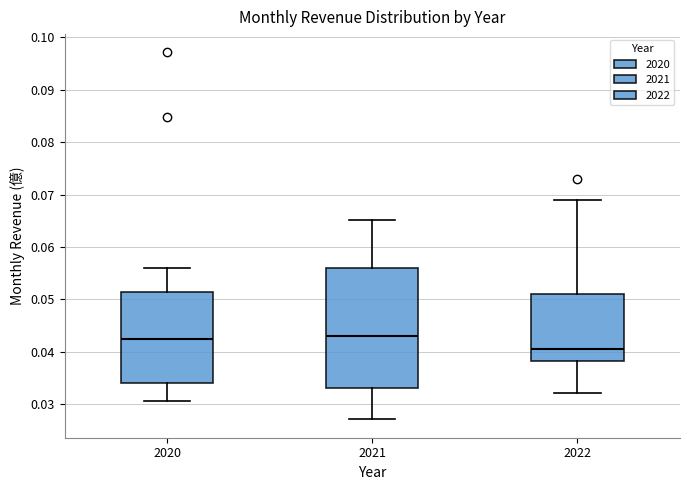

Reading left to right, transcribe this box plot: for each box, give where its median line is, the range the box spans, and where its two whiskers end, as read against the y-axis. The values are not printed on the chart, so give them approximately, as read against the axis.

2020: median 0.043, box 0.034 to 0.051, whiskers 0.031 to 0.056
2021: median 0.043, box 0.033 to 0.056, whiskers 0.027 to 0.065
2022: median 0.041, box 0.038 to 0.051, whiskers 0.032 to 0.069